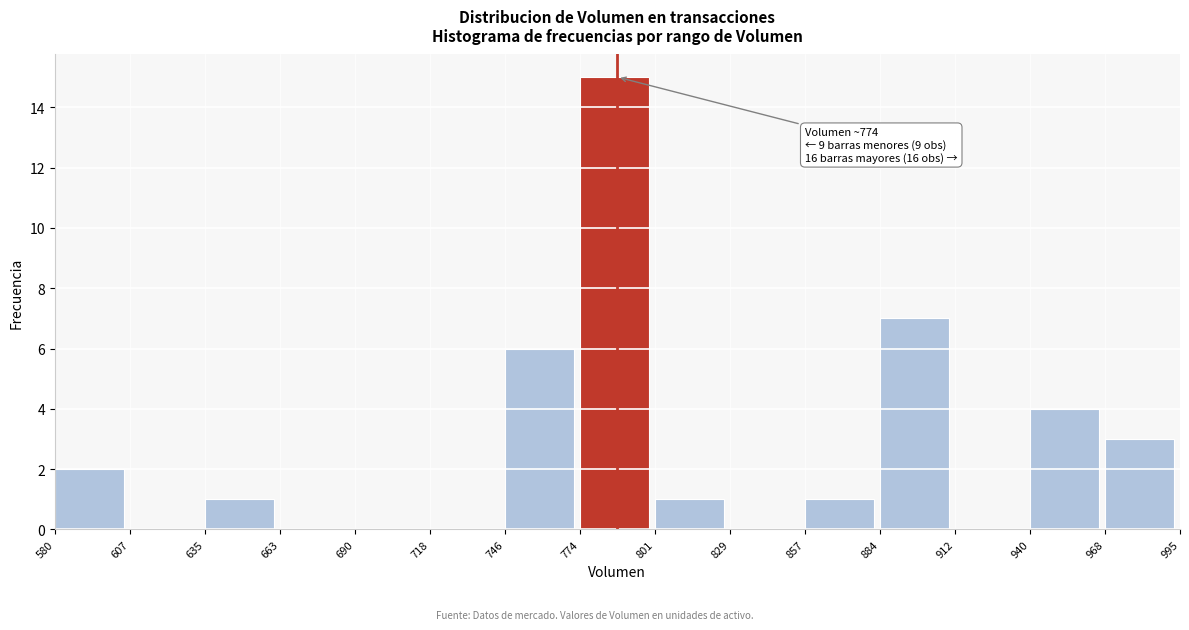

Which range on the x-axis has the tallest bar?

774 to 801